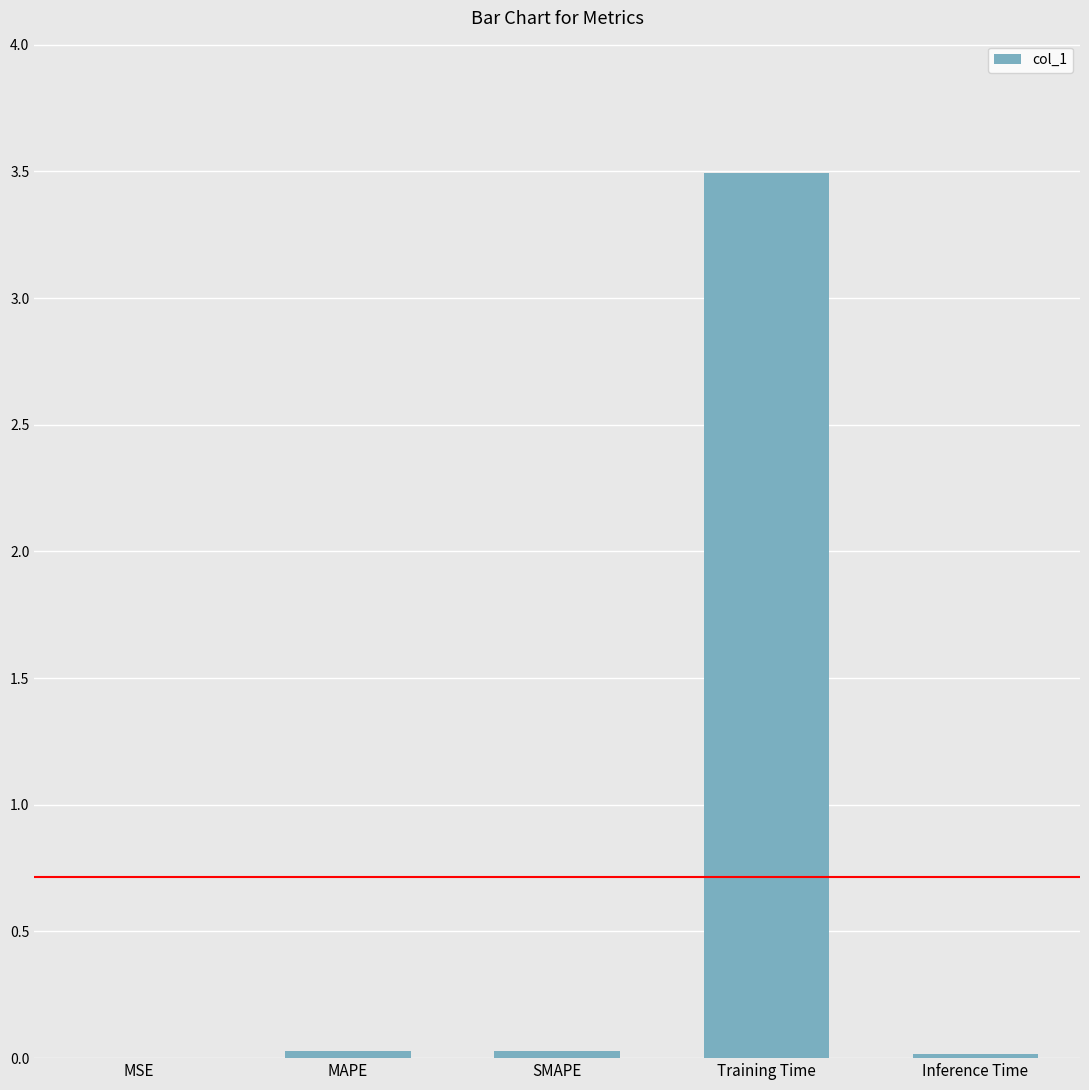

What is the sum of all values?

3.6